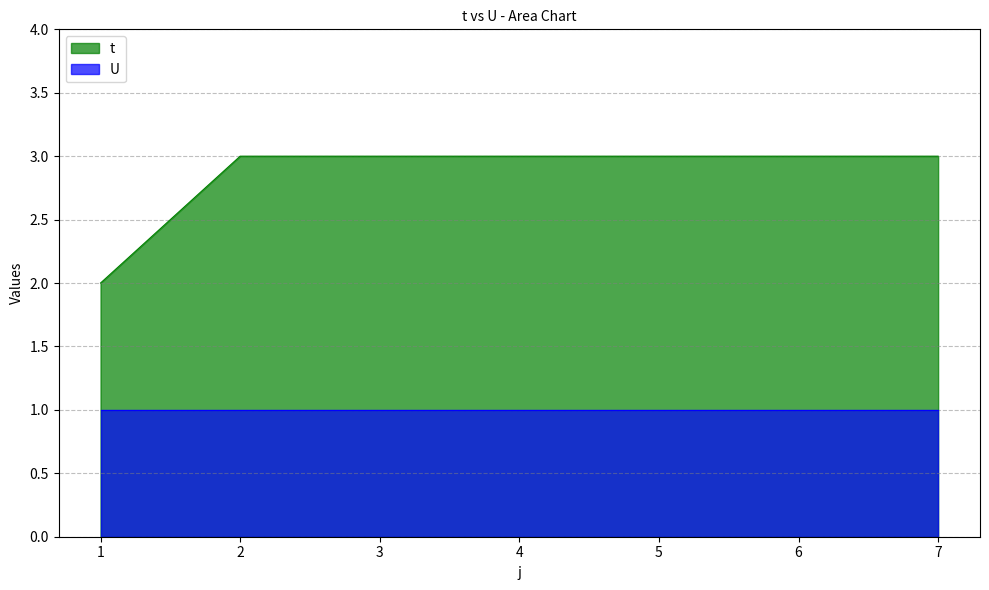

Reading left to right, transcribe all the data shown in this chart.

2	3	3	3	3	3	3